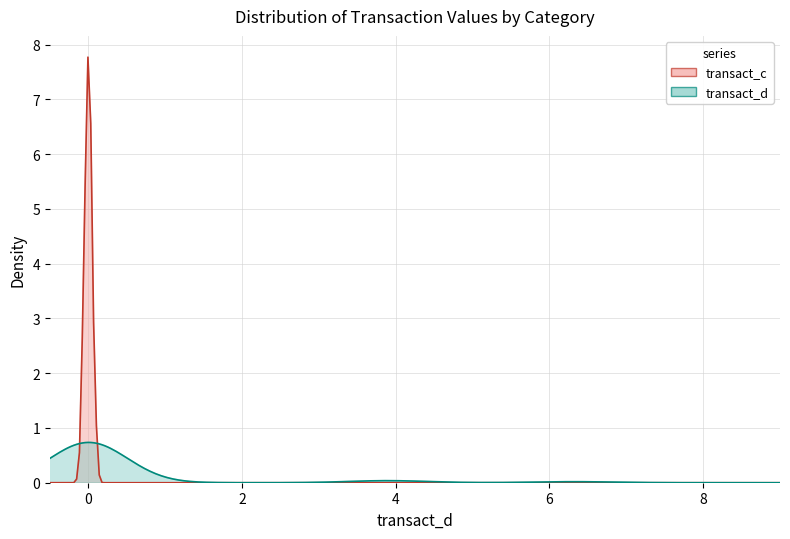

How many values in transact_d are above zero?

12